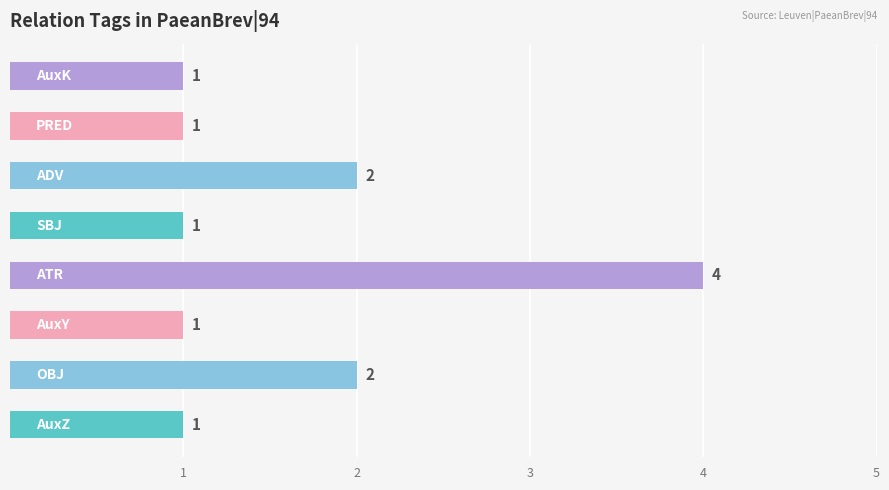

Count the number of data series in this chart.

1